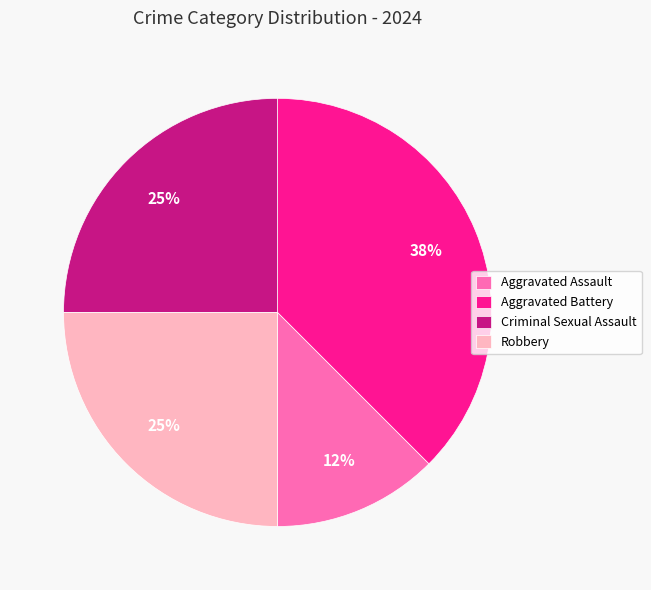

Which category has the smallest portion of the pie?

Aggravated Assault